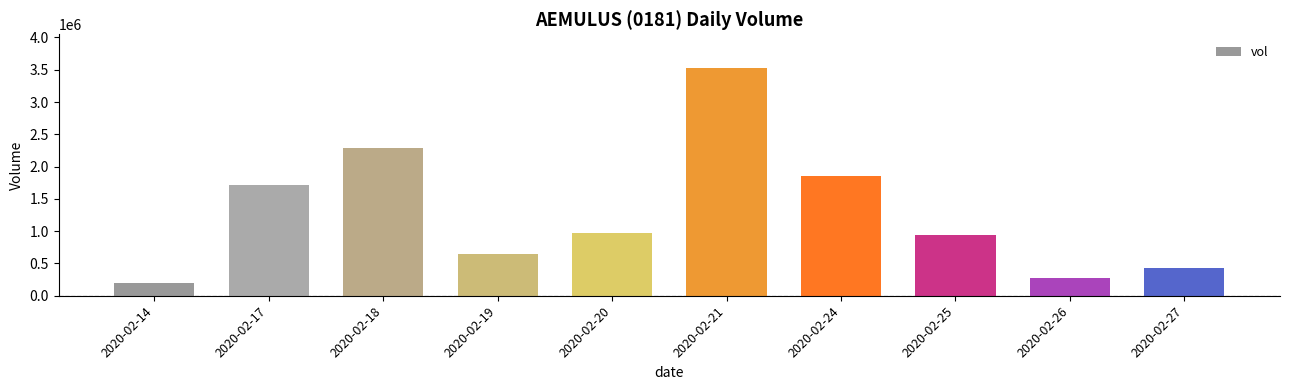

Is it true that the value at 2020-02-24 is 3069140?

False